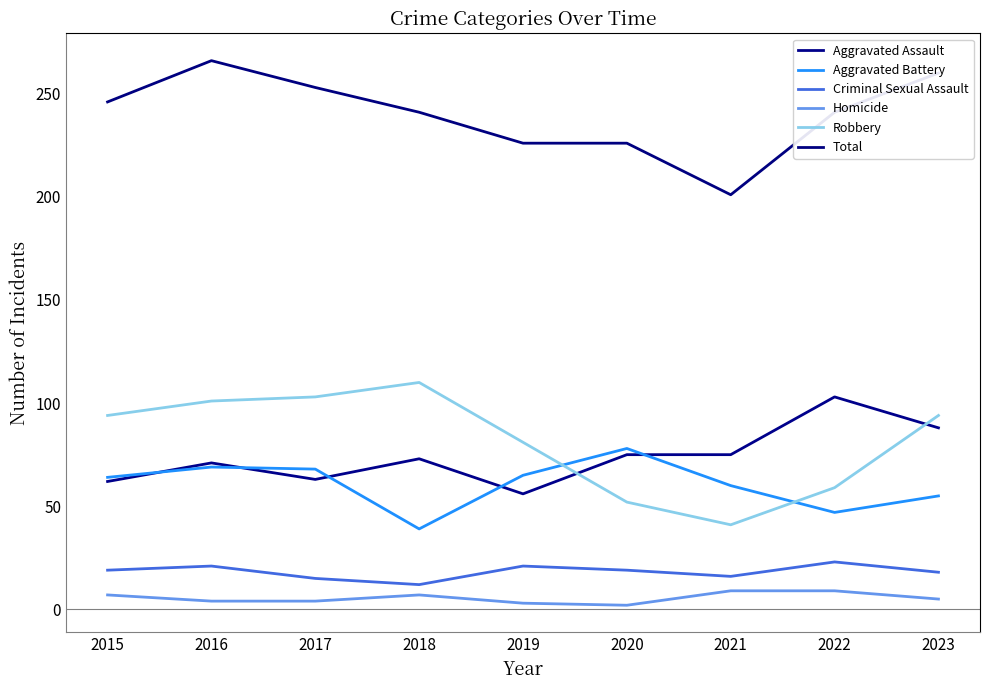

What is the sum of the Aggravated Assault values at 2023 and 2017?

151